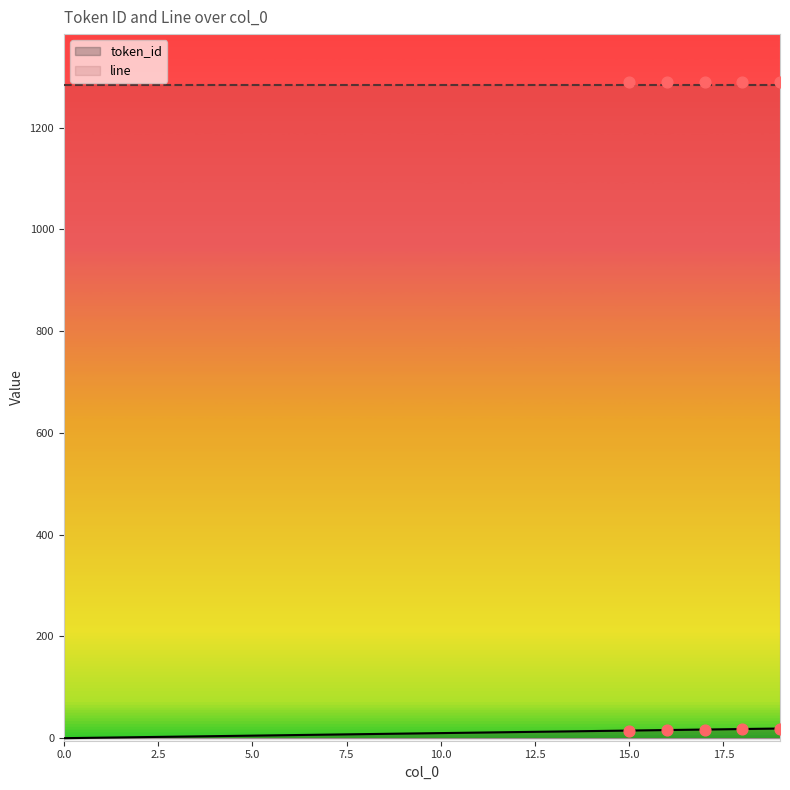

Which series has the largest total across all categories?

line